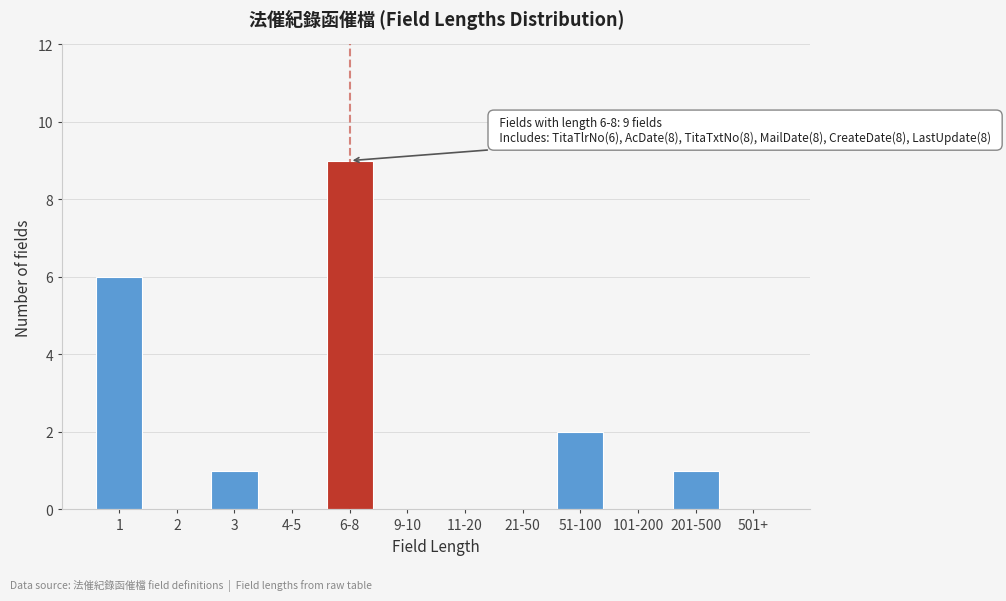

Reading left to right, what are all the values shown in this chart?

1=6	2=0	3=1	4-5=0	6-8=9	9-10=0	11-20=0	21-50=0	51-100=2	101-200=0	201-500=1	501+=0